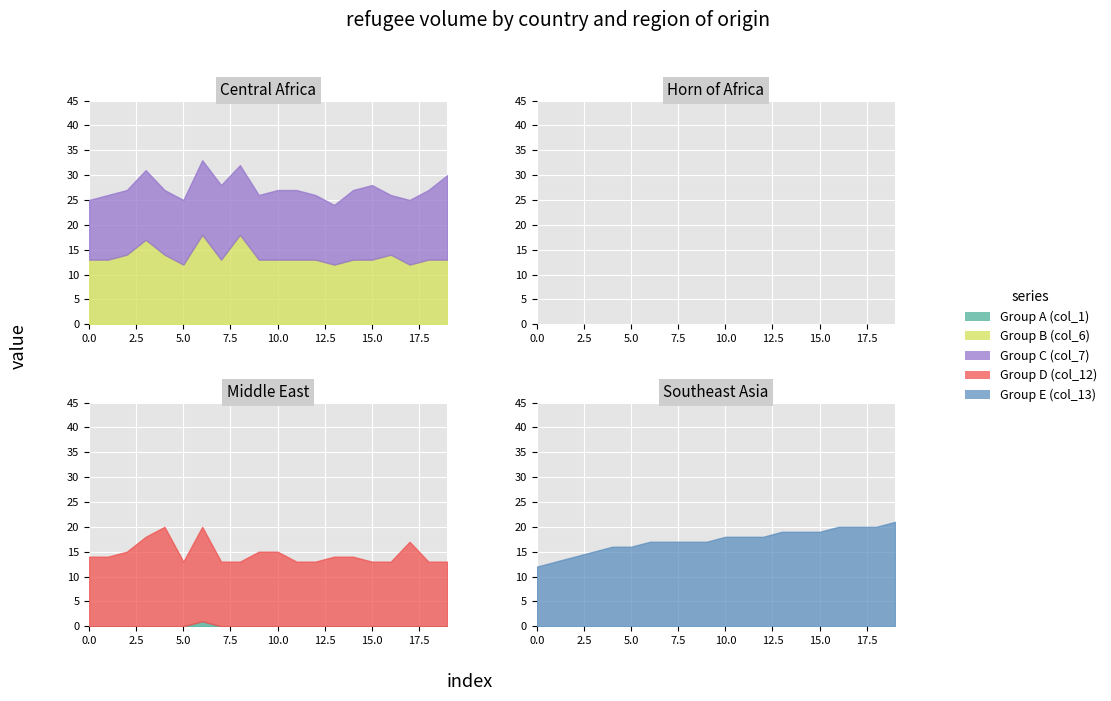

What are all the series names shown in the legend?

Group A (col_1), Group B (col_6), Group C (col_7), Group D (col_12), Group E (col_13)